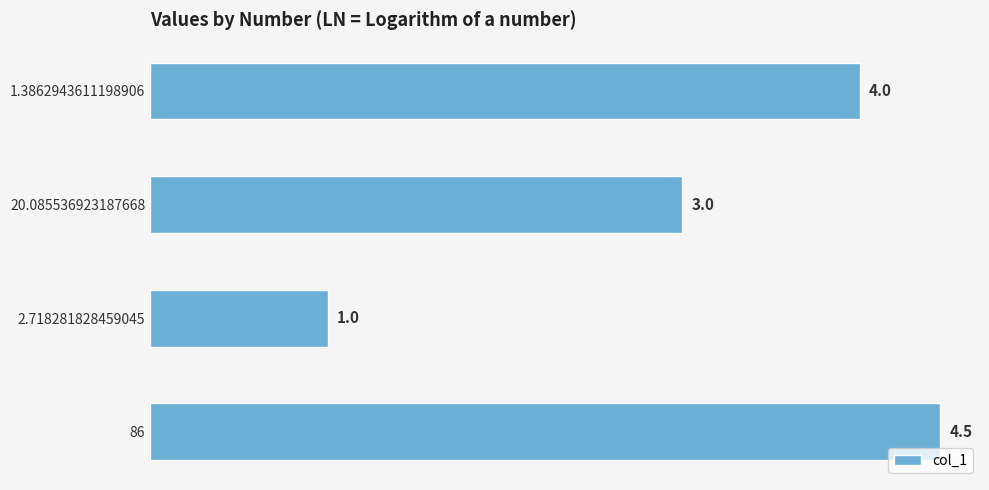

Where is the data nearest to the value 2?

2.718281828459045